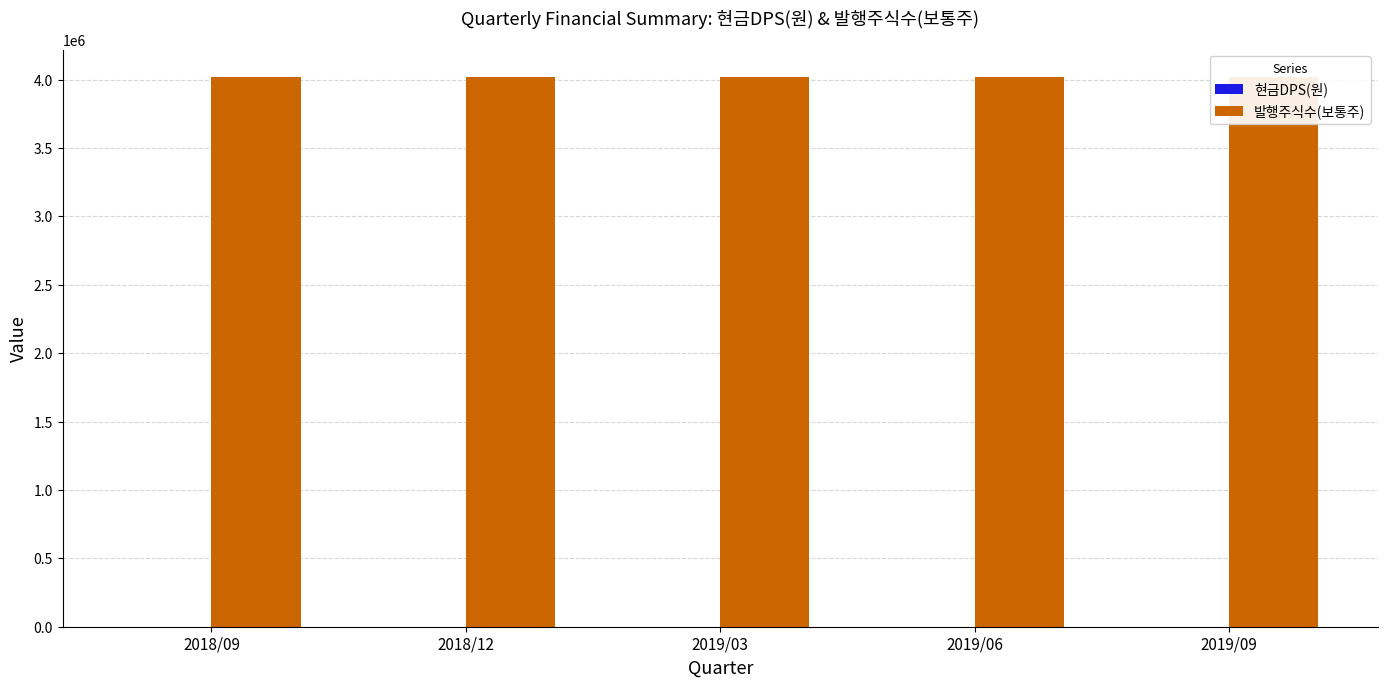

Reading left to right, what are all the values shown in this chart?

현금DPS(원): 0	0	0	0	0
발행주식수(보통주): 4020000	4020000	4020000	4020000	4020000